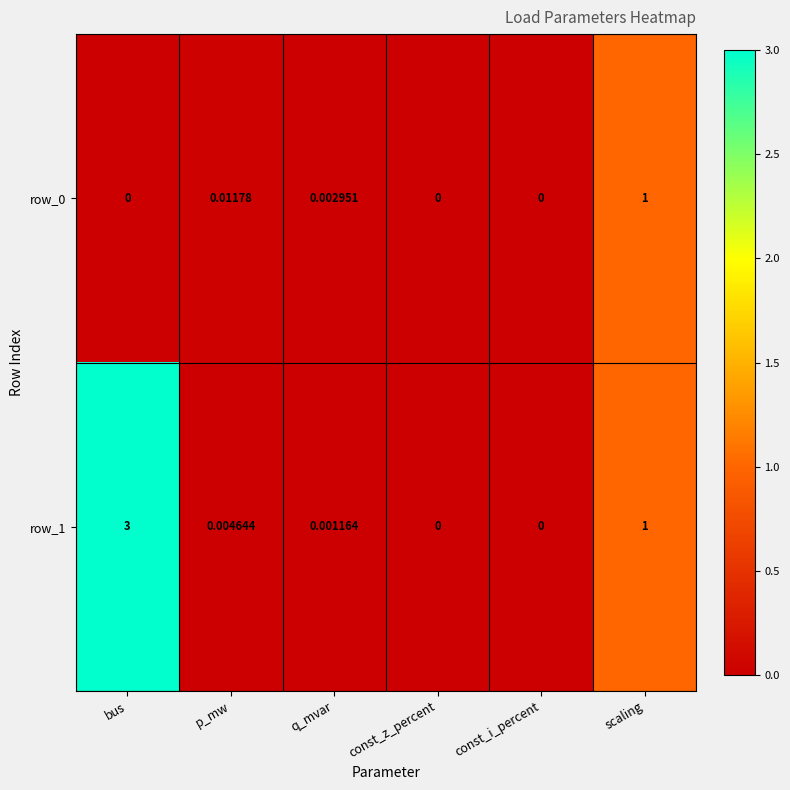

What is the average value of the row_0 series?

0.2